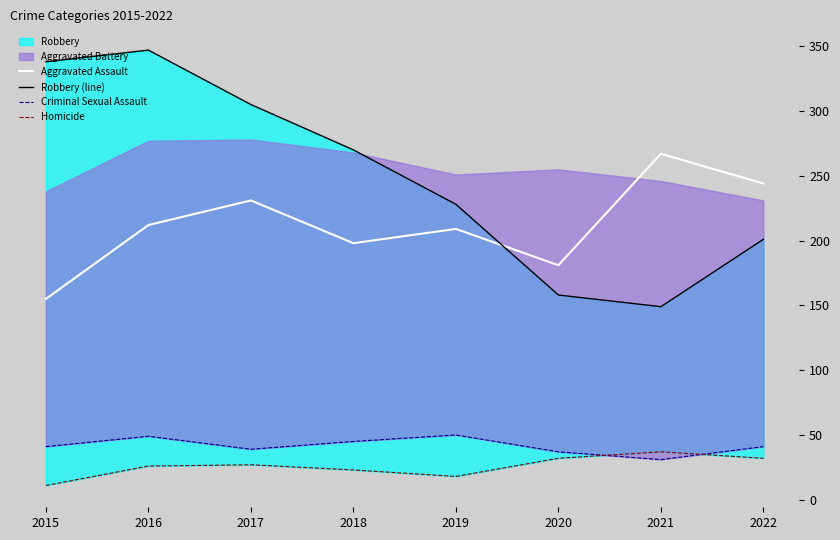

At which category is the sum across all series the highest?

2016